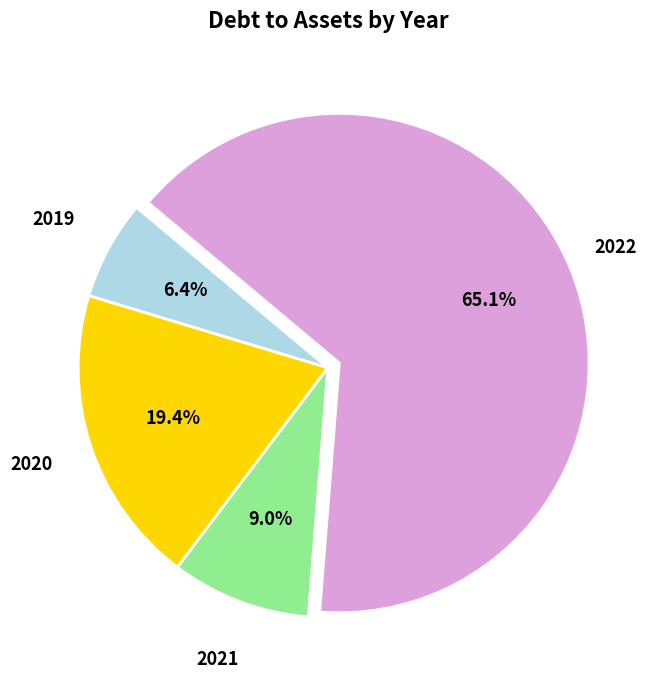

Is there a majority slice in this chart?

Yes